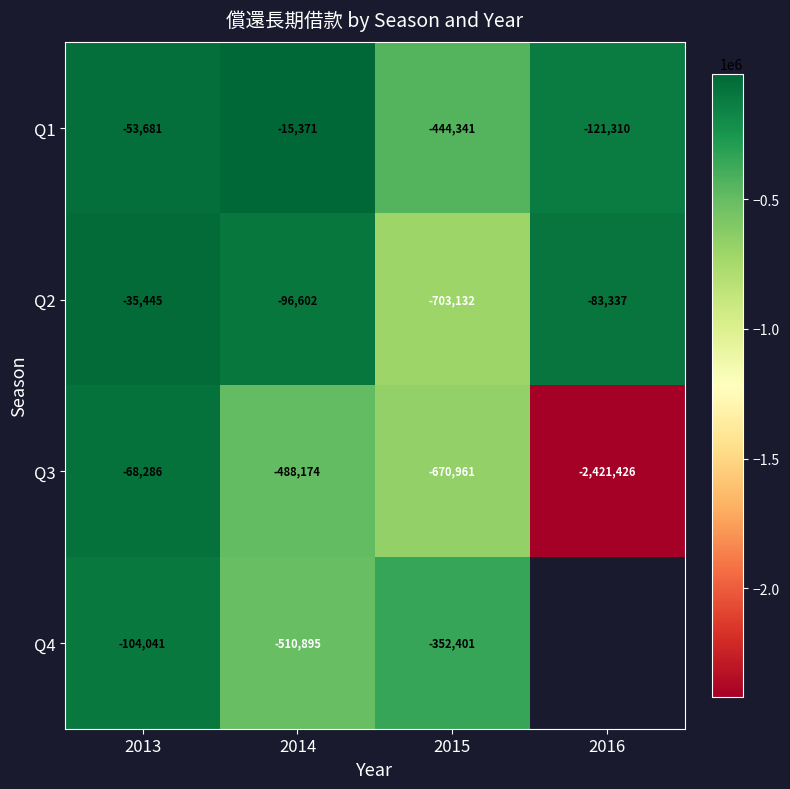

Is the value of Q2 at 2015 greater than the value of Q1 at 2016?

No